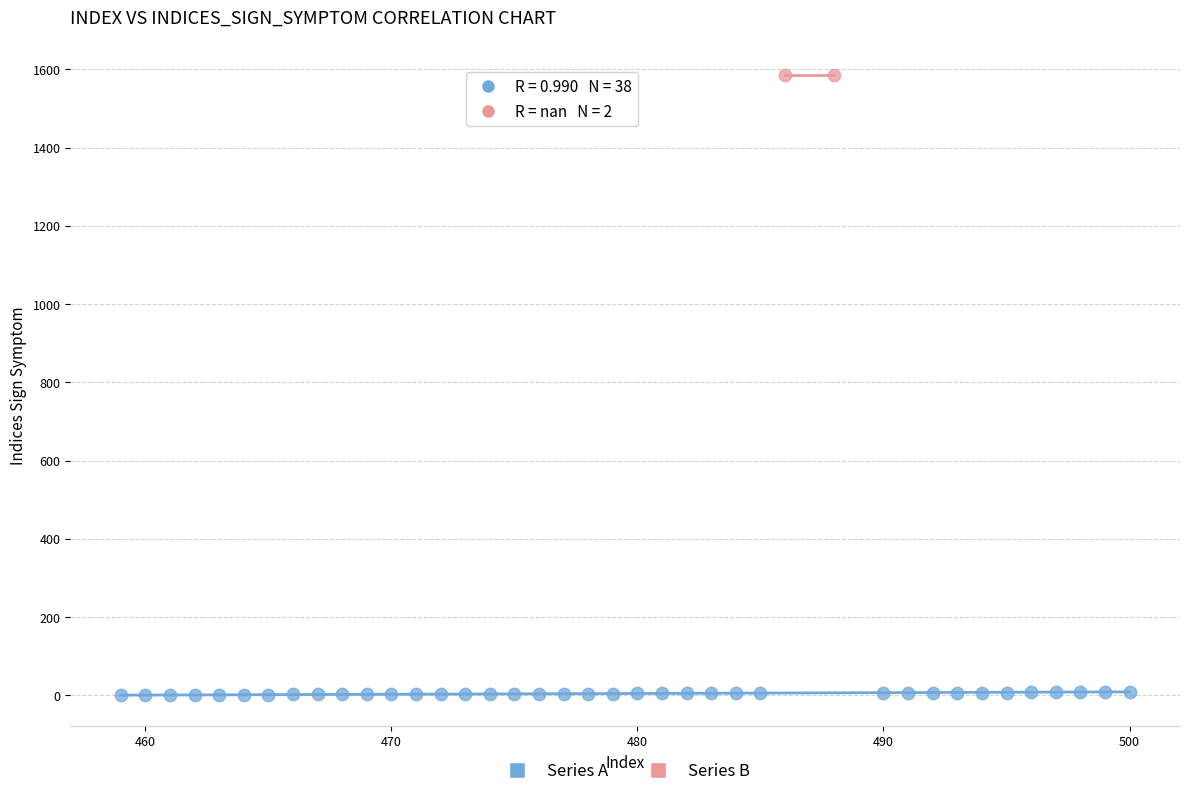

Which series reaches the maximum Y coordinate?

Series B